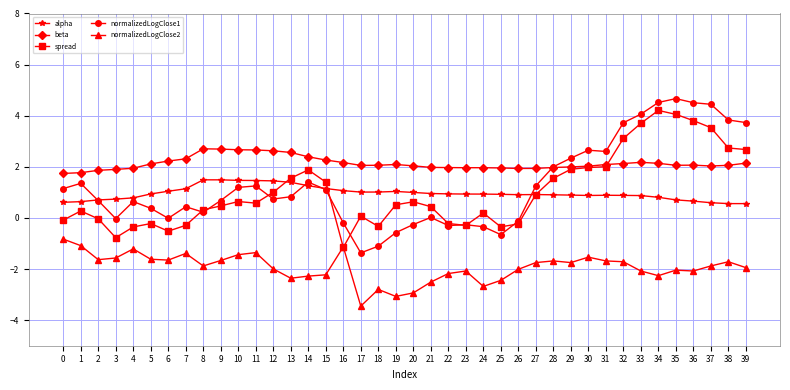

True or false: beta and normalizedLogClose2 intersect in this chart.

False